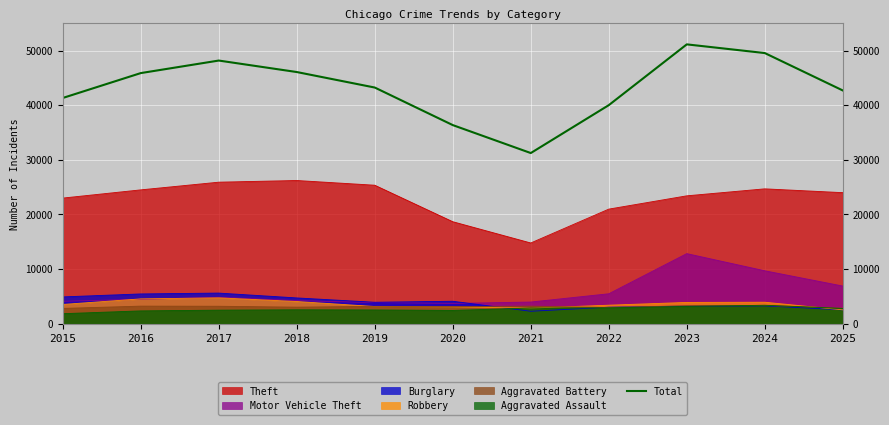

Count the number of data series in this chart.

7